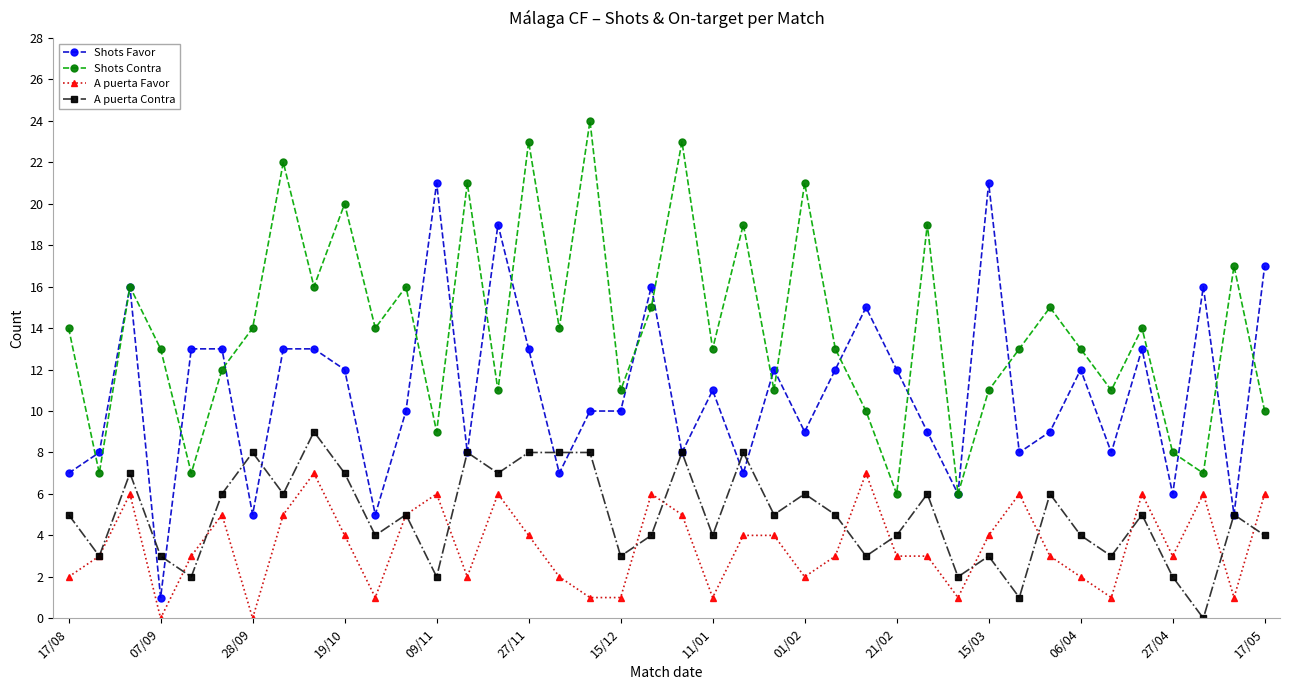

True or false: A puerta Contra and Shots Contra intersect in this chart.

False